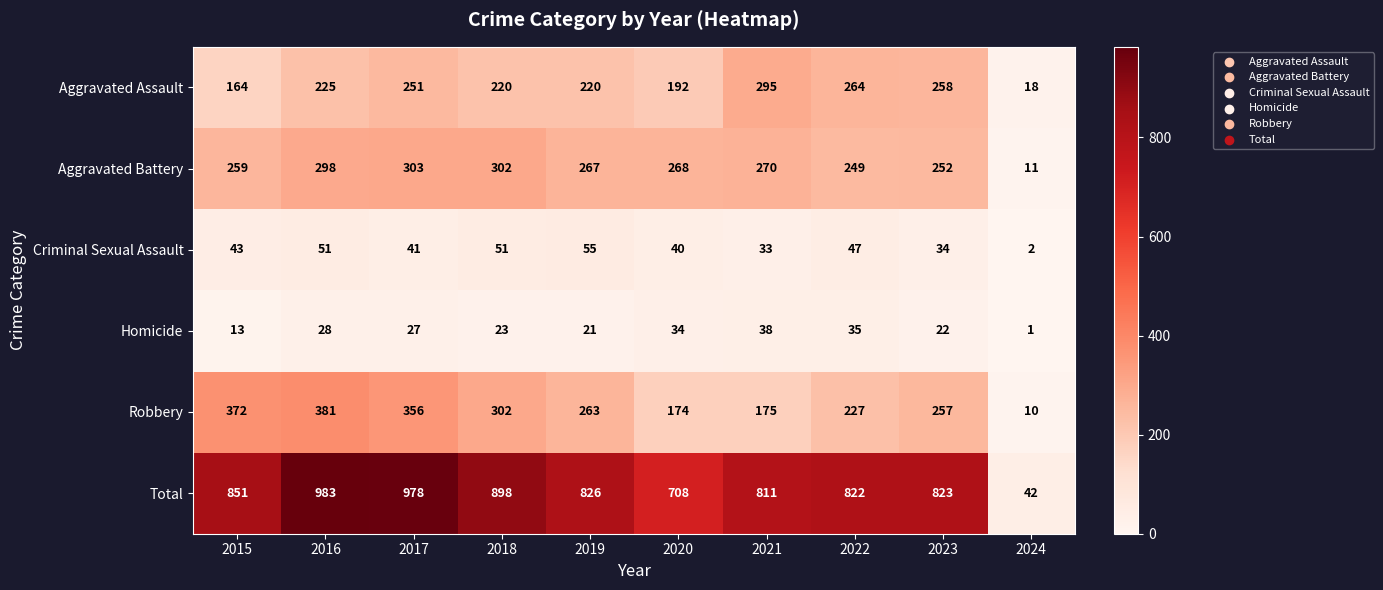

Where does the Aggravated Battery series first go above 268?

2016